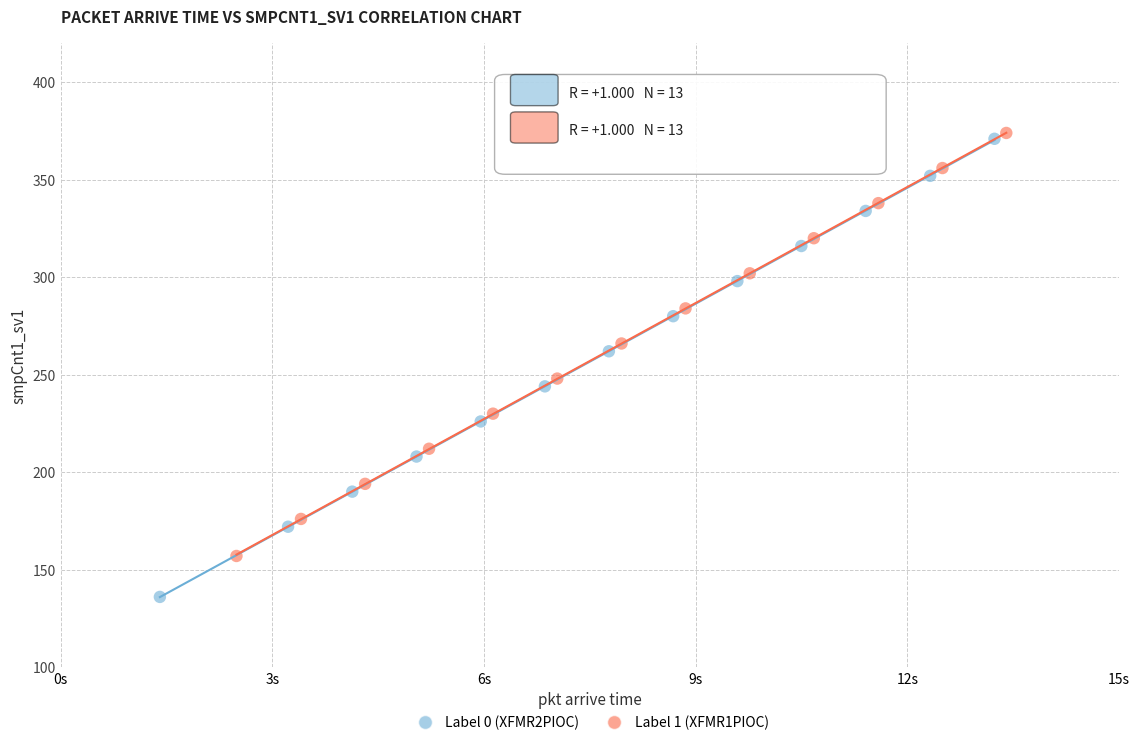

What are all the series names shown in the legend?

Label 0 (XFMR2PIOC), Label 1 (XFMR1PIOC)